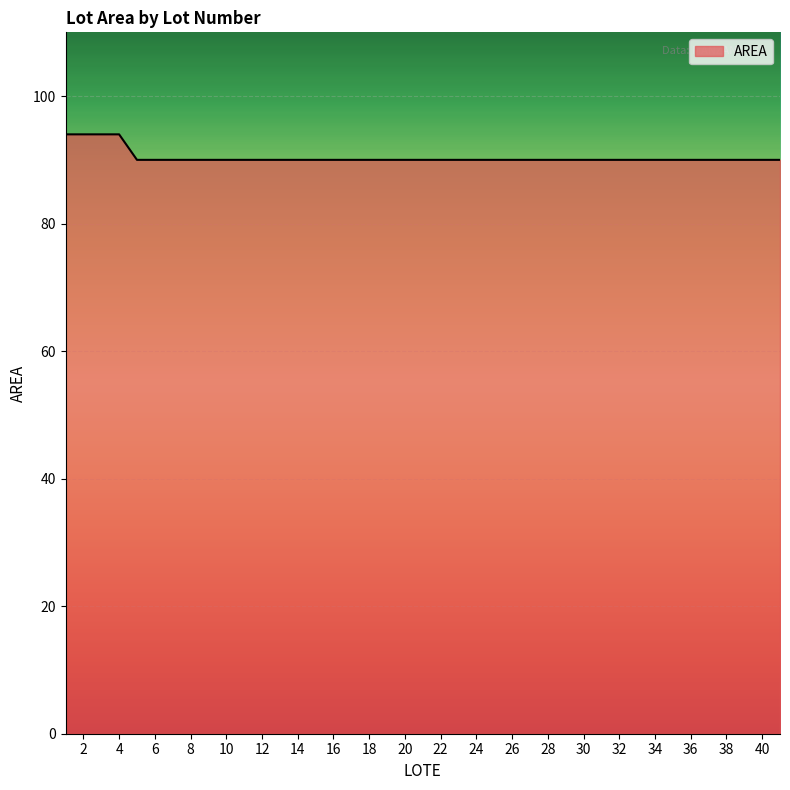

What is the smallest value displayed?

90